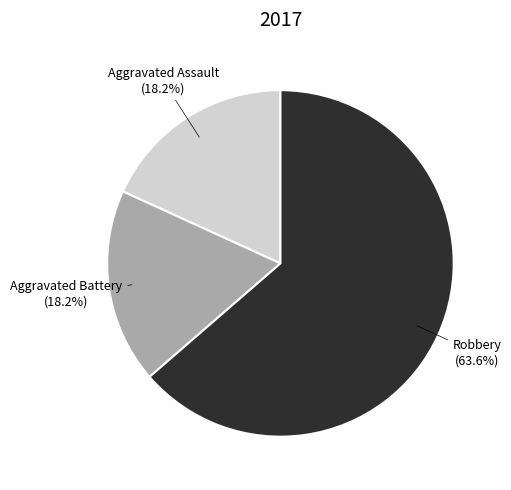

What portion of the pie excludes Aggravated Battery?

81.8%